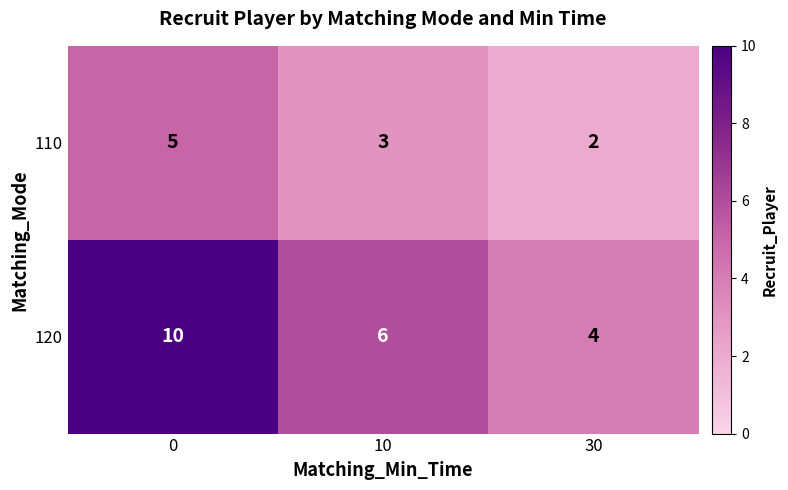

The 110 series shows 1 at 0. True or false?

False